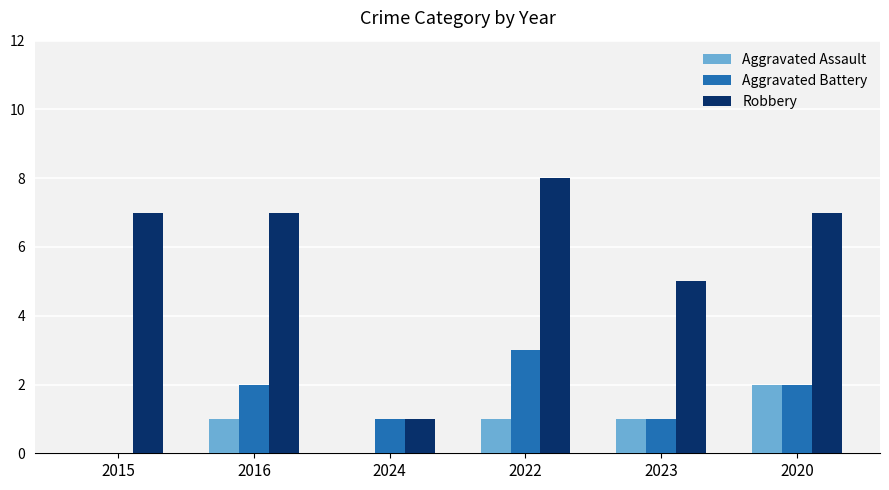

Between 2022 and 2023, which series saw the biggest shift?

Robbery